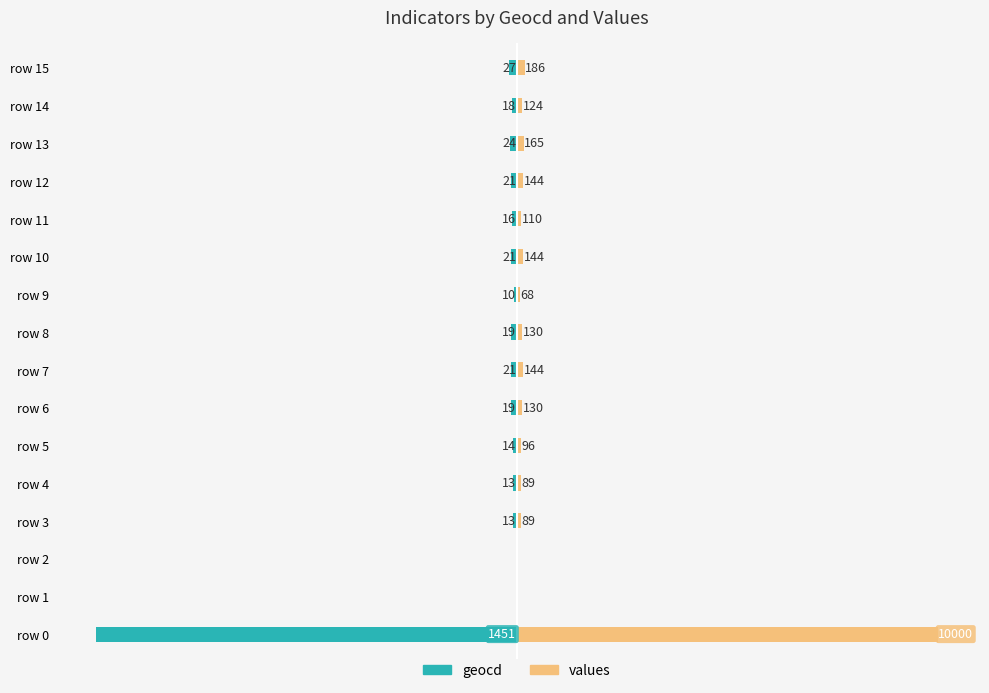

At how many categories does at least one series exceed -359?

16